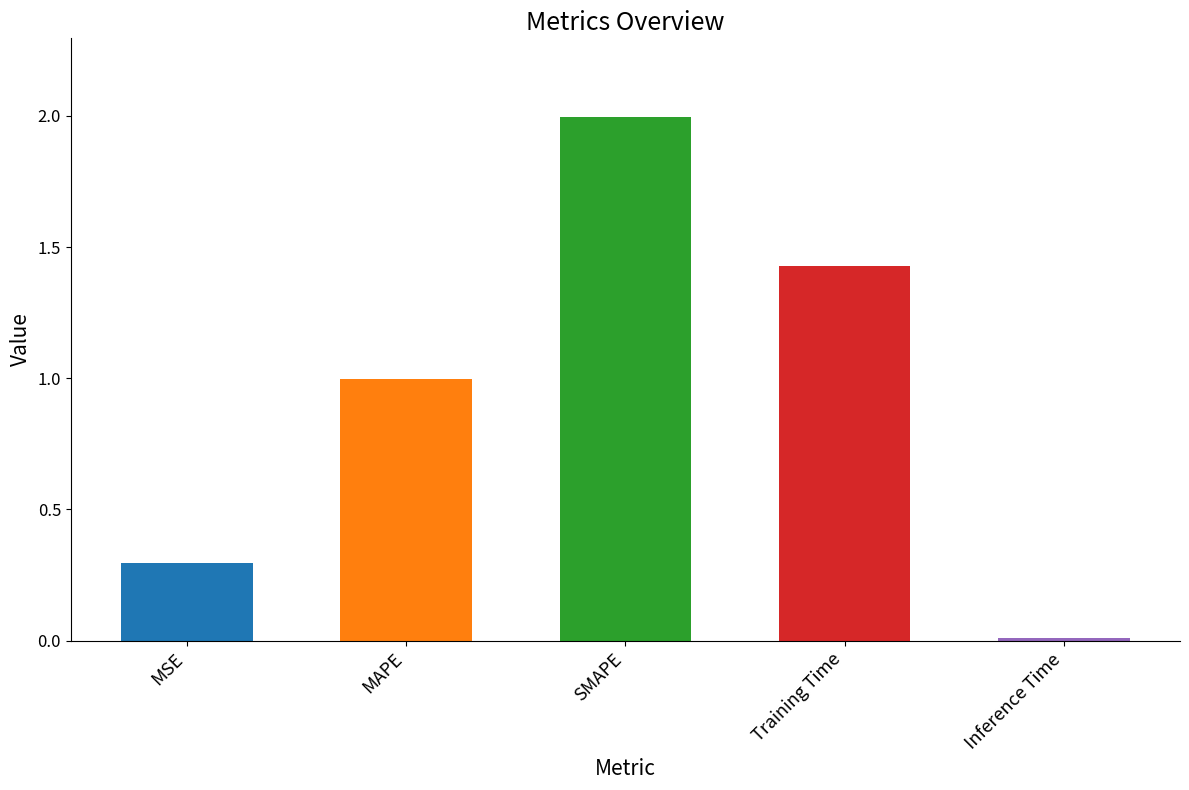

What is the label of the 1st bar from the left?

MSE